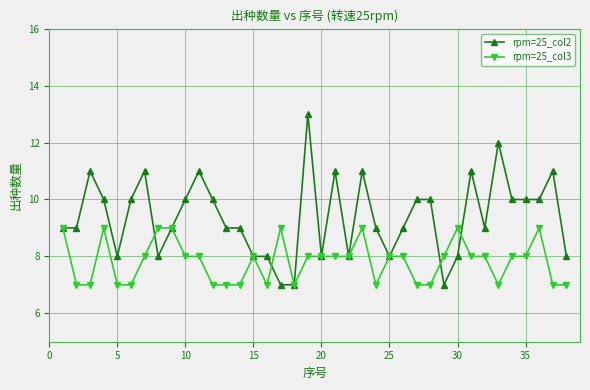

Does the chart have visible grid lines?

Yes